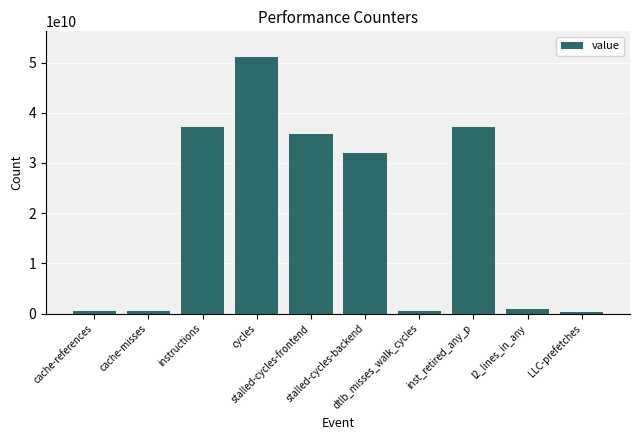

What is the approximate value at l2_lines_in_any, to the nearest 100?

885824400